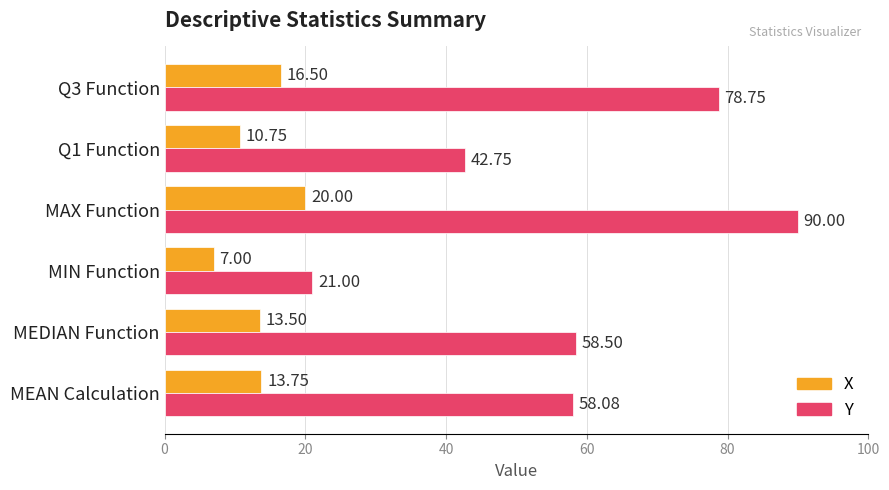

What is the average value of the Y series?

58.2